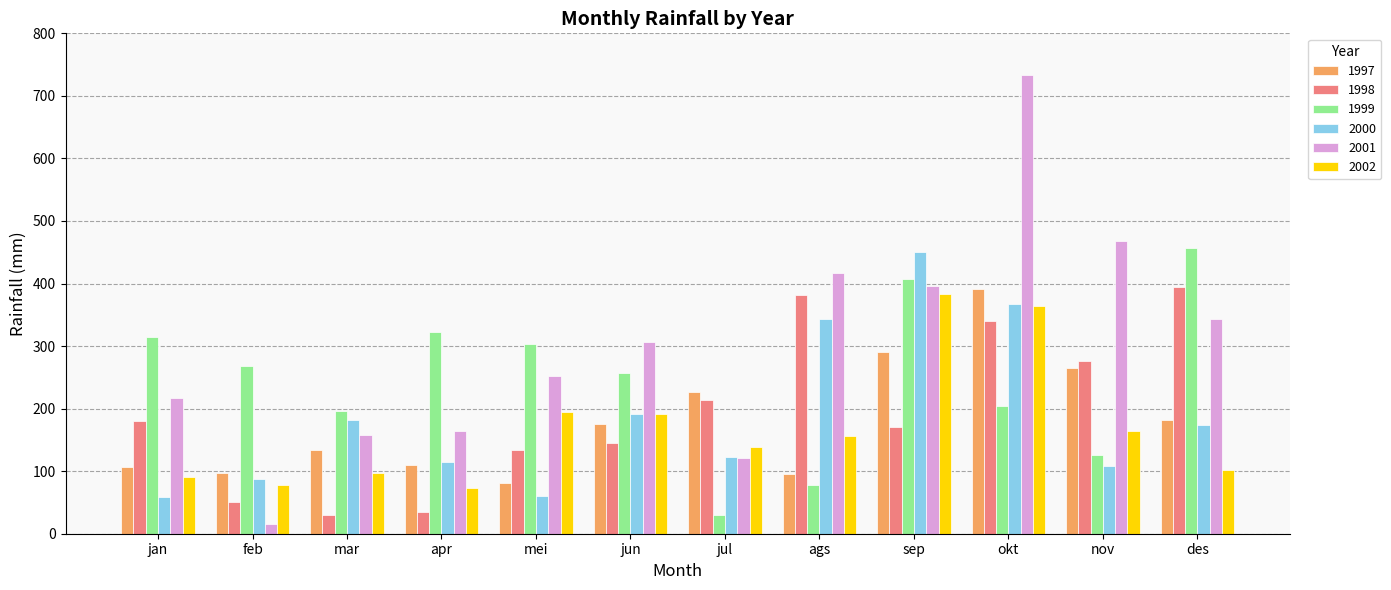

Read the 2000 value at okt.

367.5